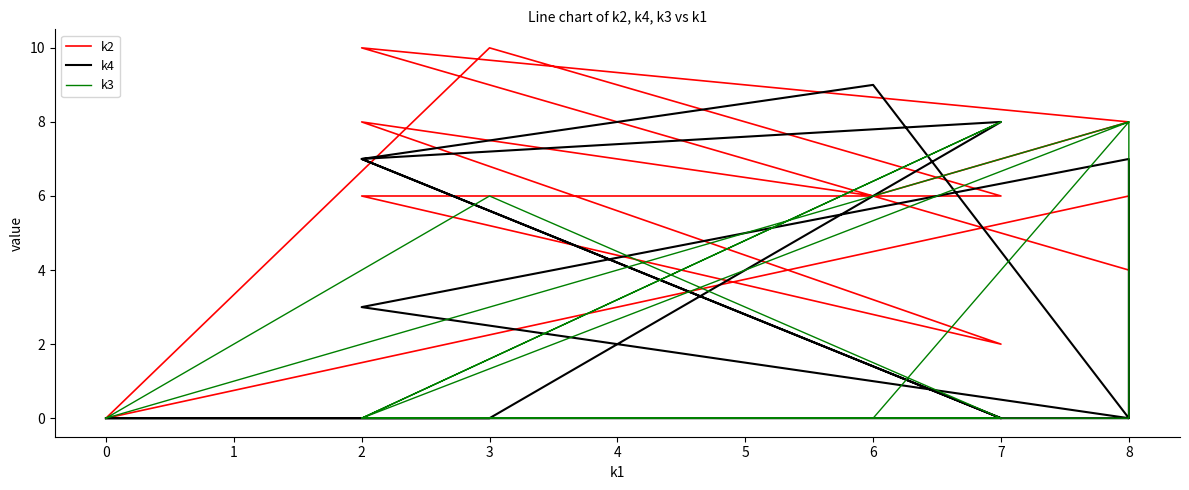

True or false: k3 and k2 cross at least once.

True